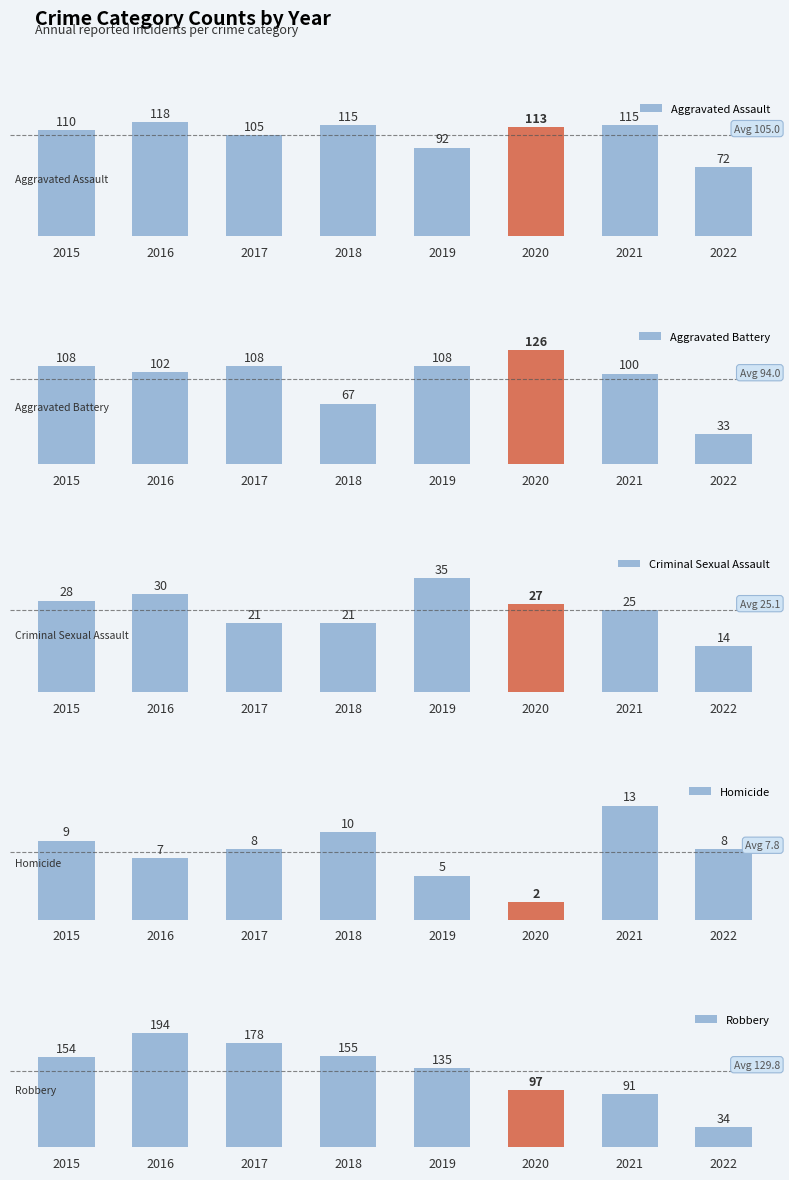

Rank the categories by Criminal Sexual Assault value from highest to lowest.

2019, 2016, 2015, 2020, 2021, 2017, 2018, 2022